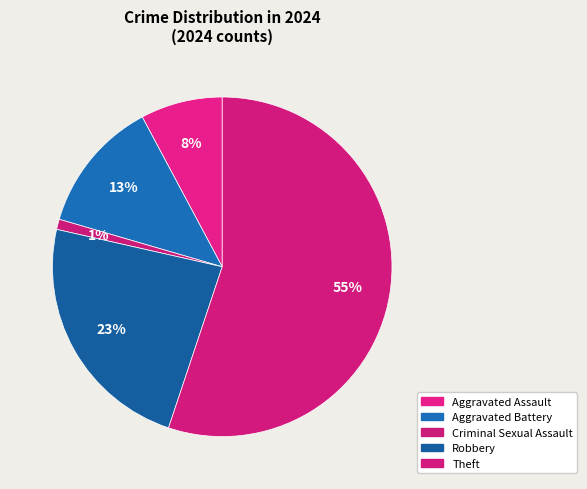

How many segments does this pie chart have?

5